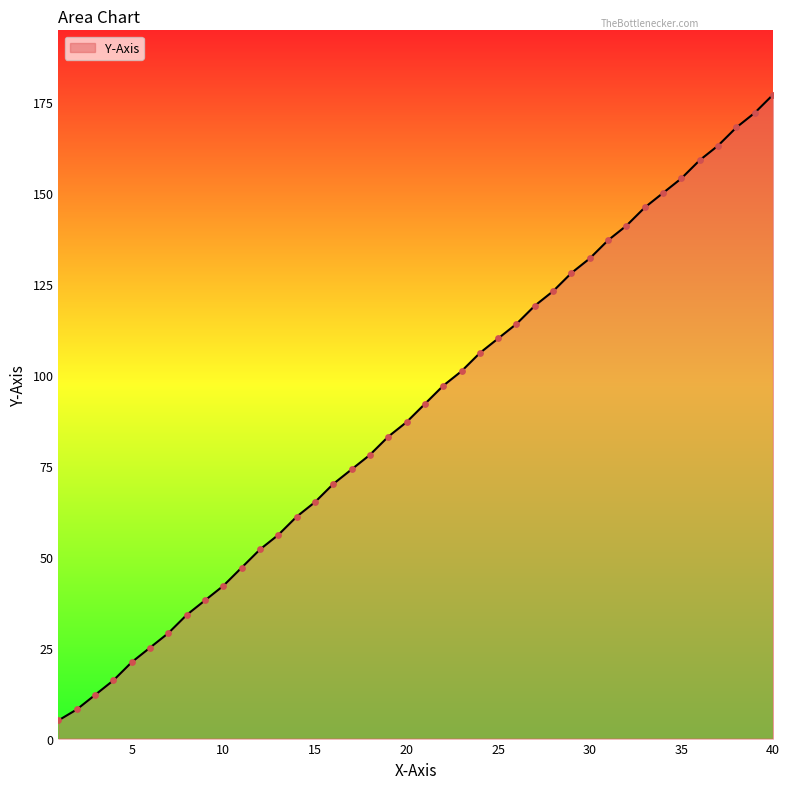

What is the maximum value shown in the chart?

177